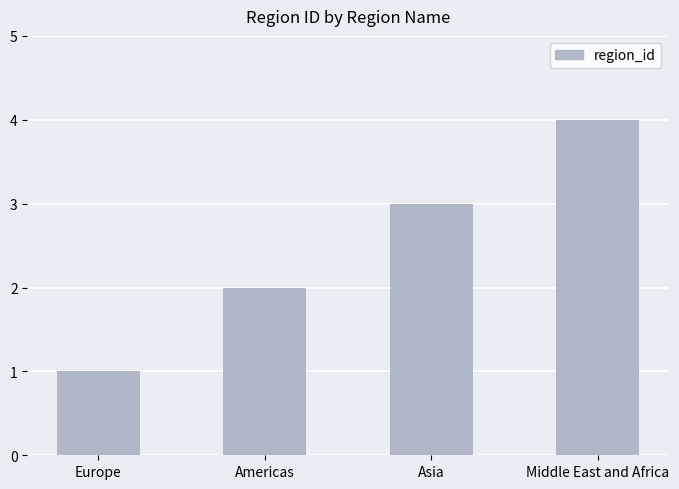

True or false: the data shows 0 at Americas.

False